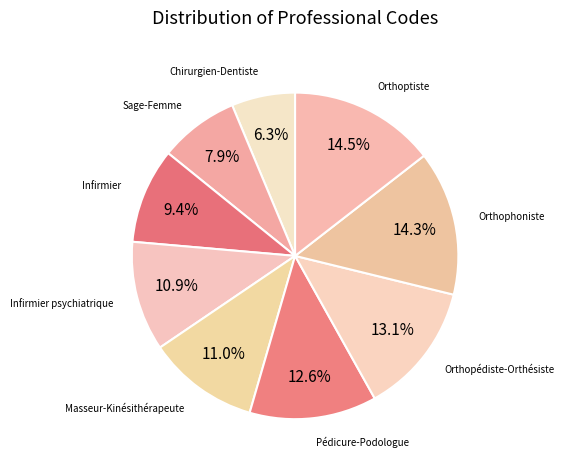

Which category has the smallest portion of the pie?

Chirurgien-Dentiste